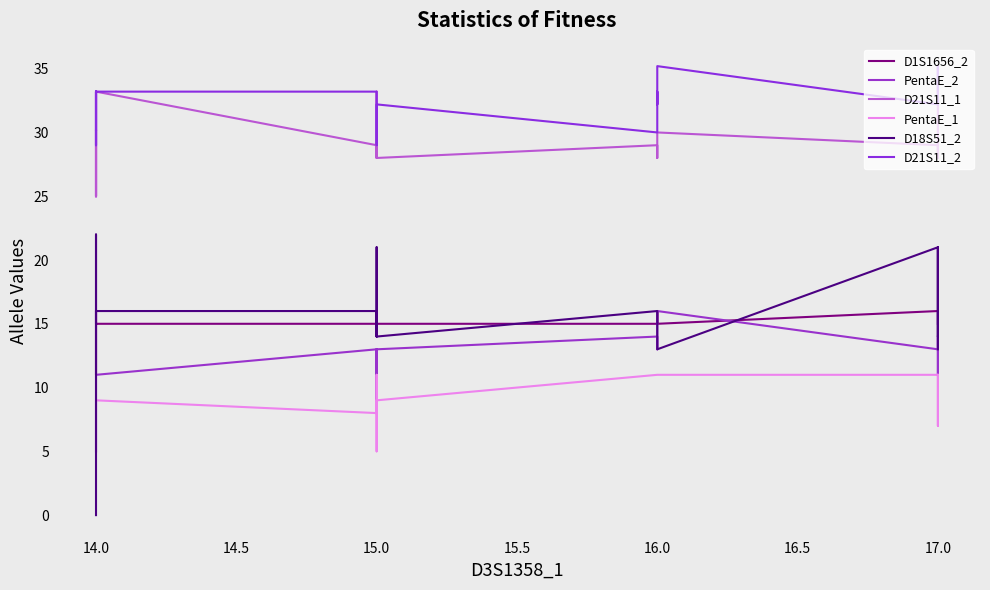

What are all the series names shown in the legend?

D1S1656_2, PentaE_2, D21S11_1, PentaE_1, D18S51_2, D21S11_2